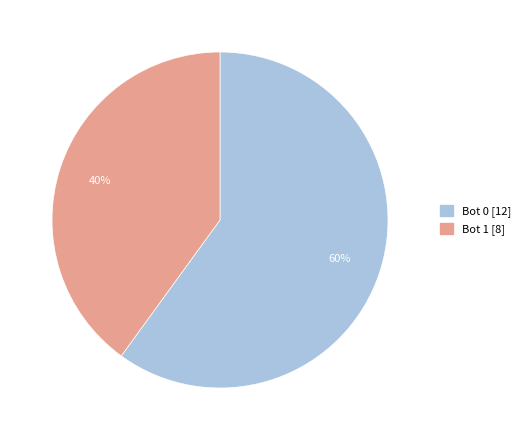

Which has a higher value, Bot 1 or Bot 0?

Bot 0